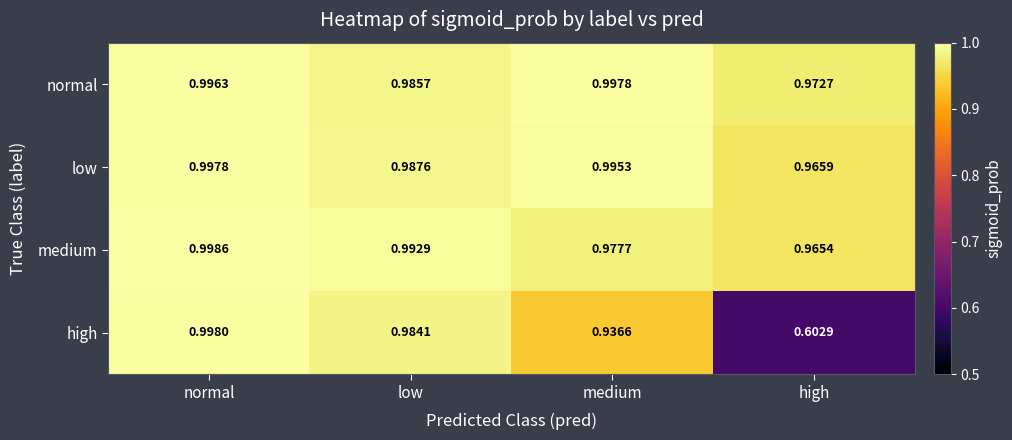

Which label corresponds to the largest value in the chart?

normal